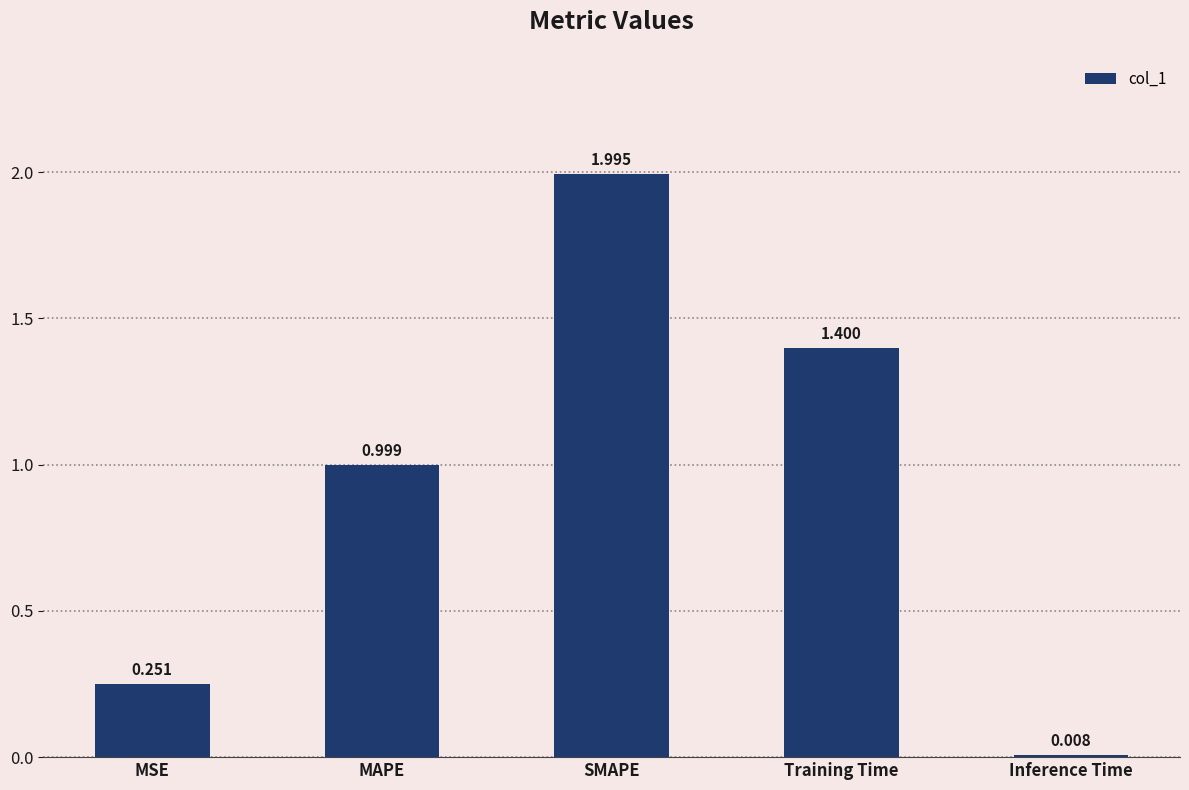

What is the value of the 4th bar from the left?

1.4